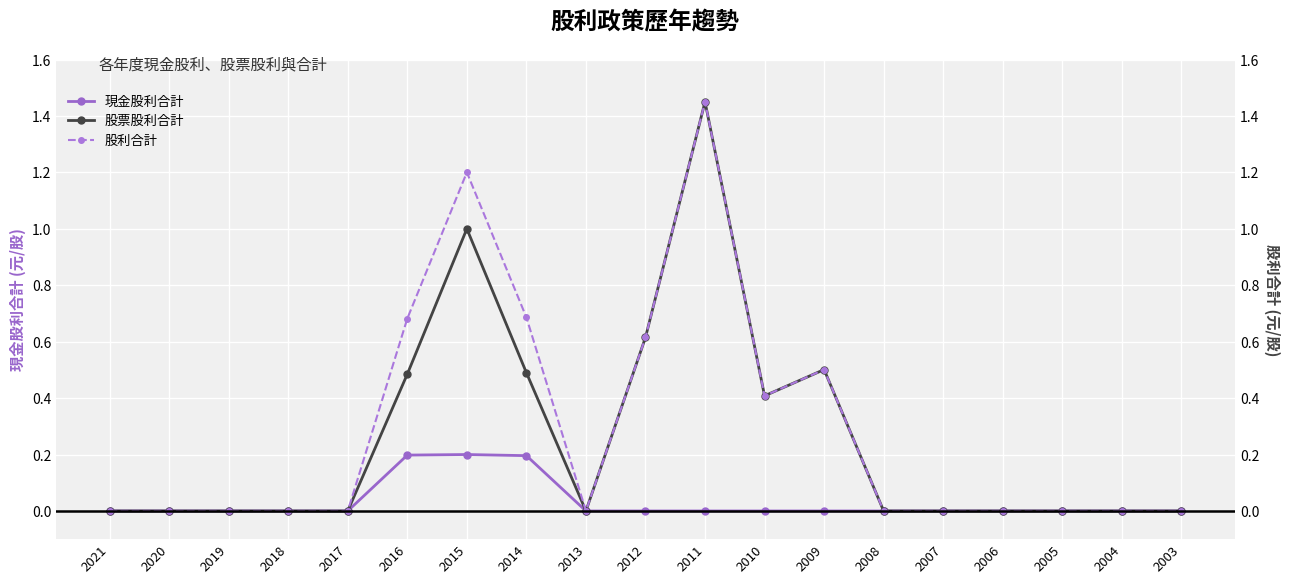

At which category does 現金股利合計 reach its first local peak?

2015